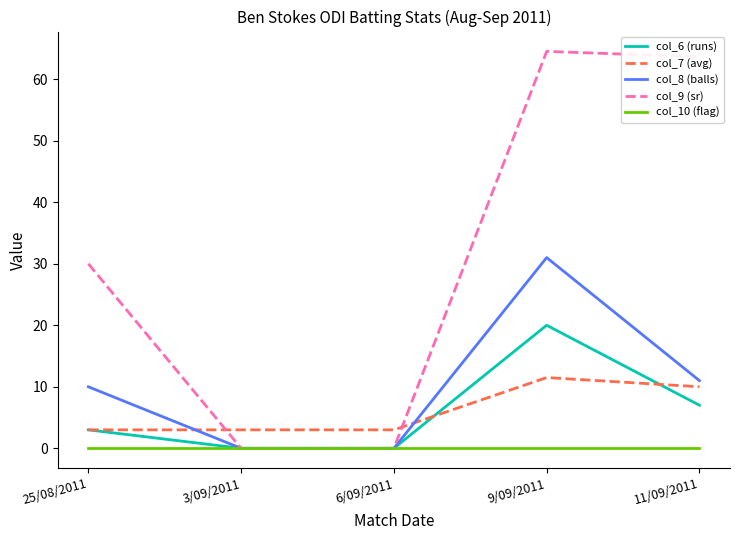

Is the value of col_10 (flag) at 6/09/2011 greater than the value of col_7 (avg) at 11/09/2011?

No